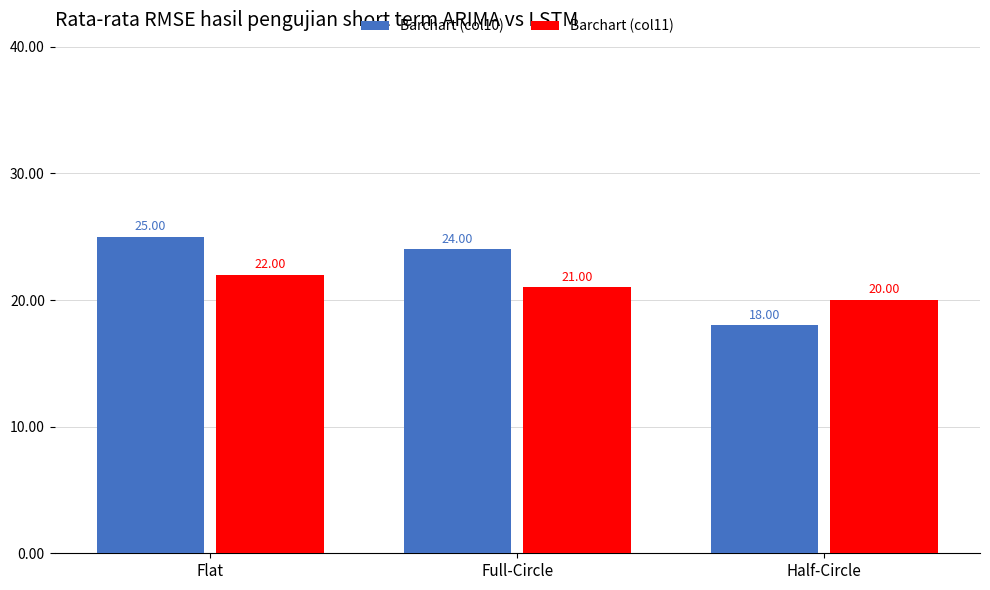

Is the value of Barchart (col11) at Half-Circle greater than the value of Barchart (col10) at Half-Circle?

Yes